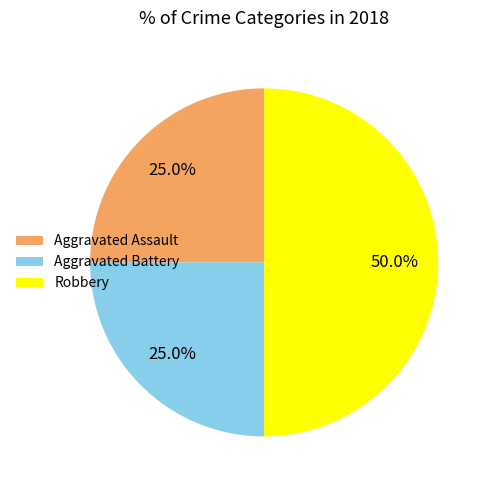

To the nearest percent, what is the combined percentage of Aggravated Assault and Robbery?

75%